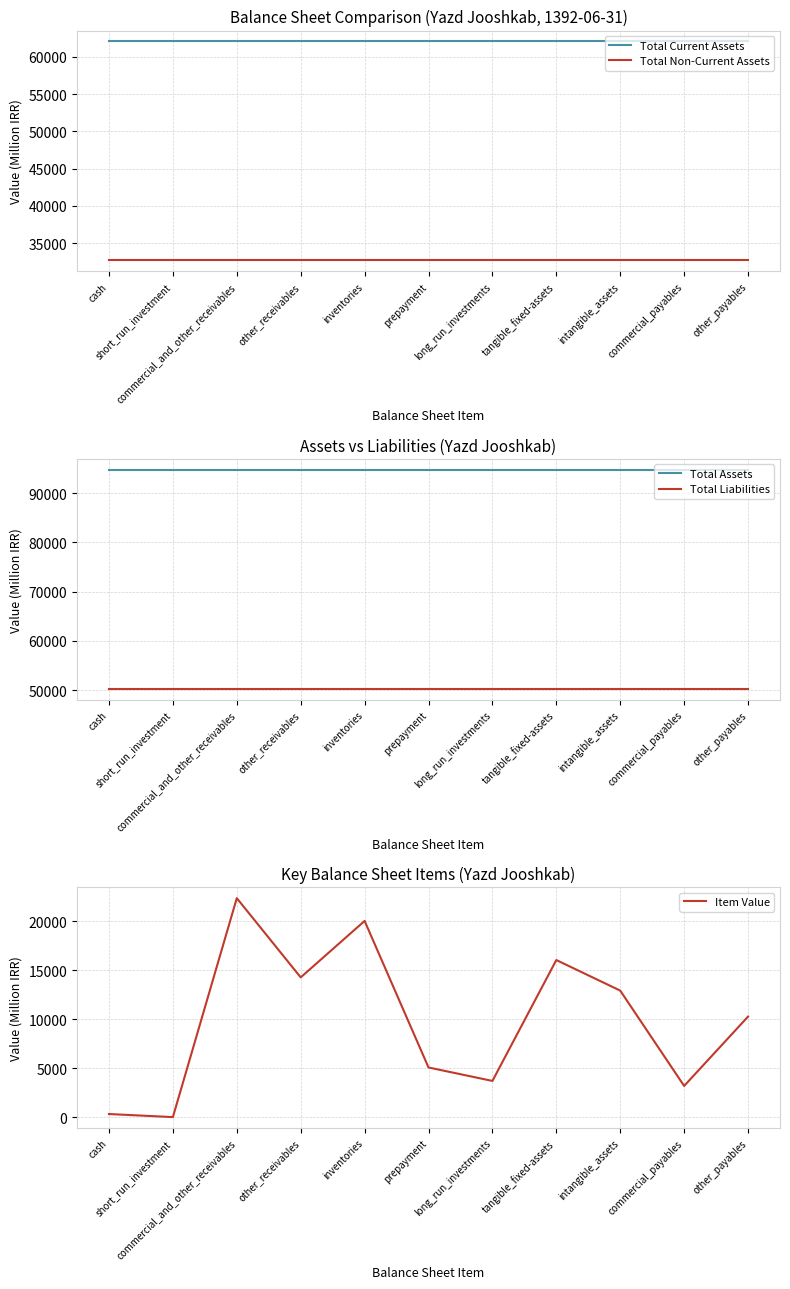

How many lines are shown in the chart?

5